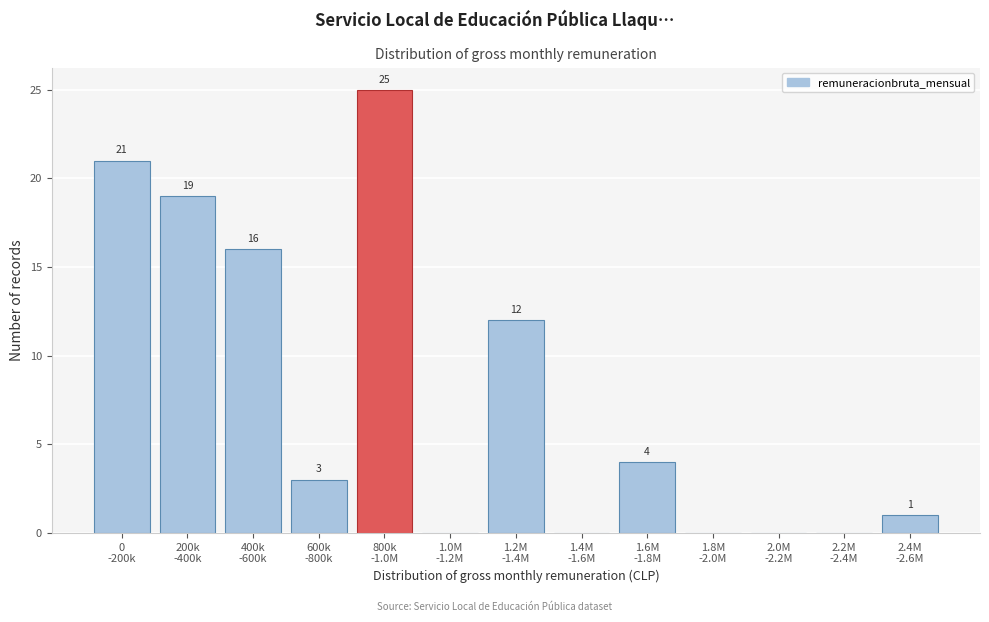

What is the sum of all values?

101